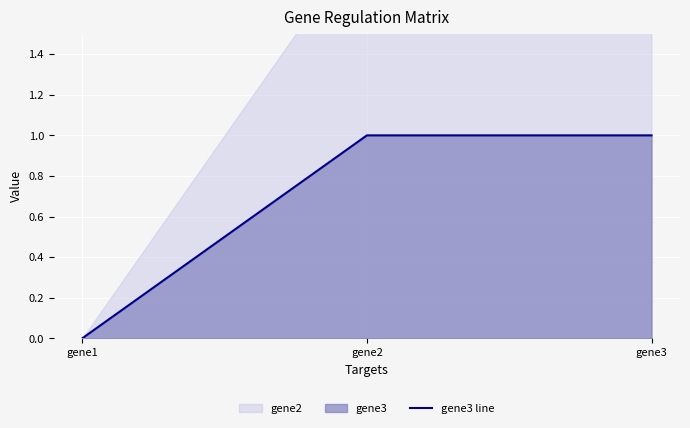

Is it true that the value at gene1 is 0?

True